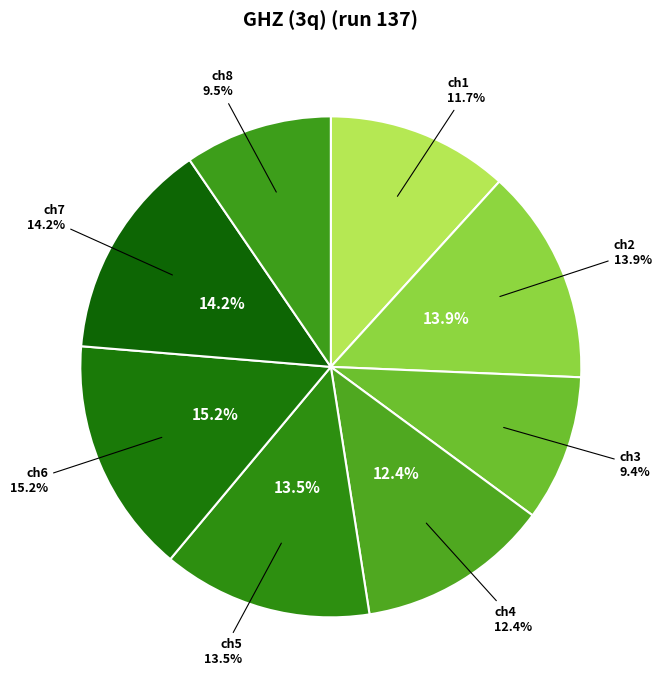

What portion of the pie excludes pulse_channel_5?

86.5%